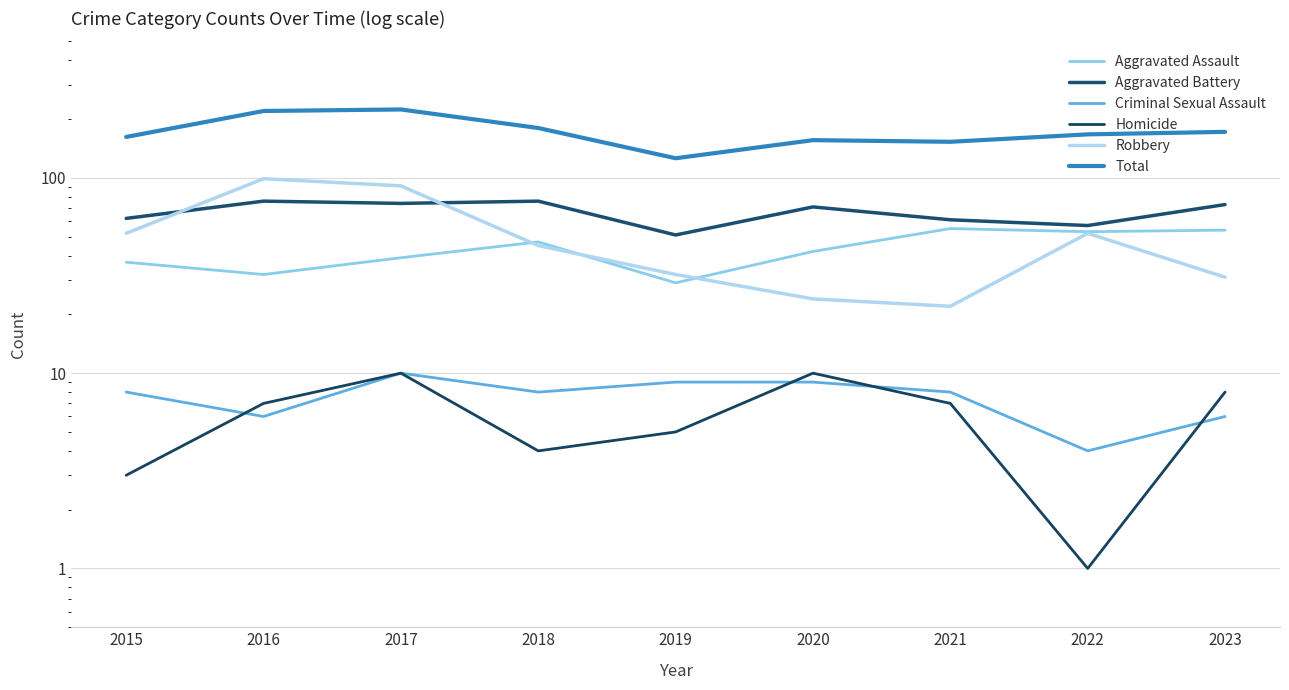

At 2016, list the series in order from largest to smallest.

Total, Robbery, Aggravated Battery, Aggravated Assault, Homicide, Criminal Sexual Assault